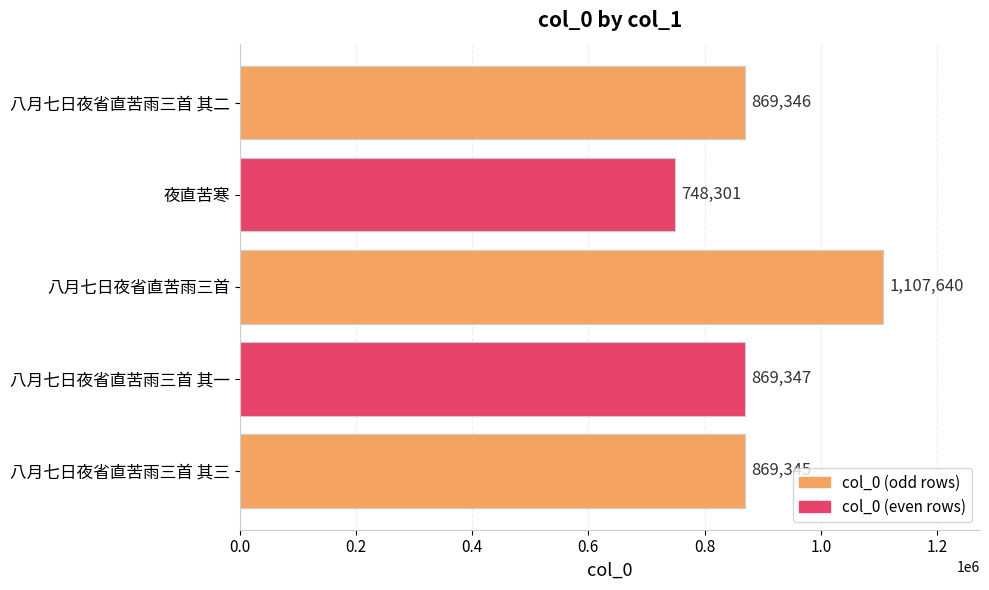

How many values are below 869346?

2